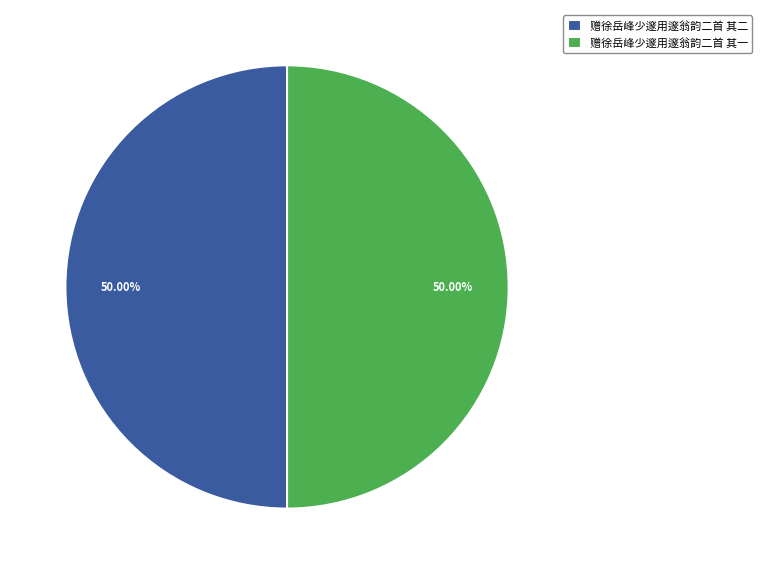

Approximately how many times larger is the value at 赠徐岳峰少邃用邃翁韵二首 其一 compared to 赠徐岳峰少邃用邃翁韵二首 其二?

1.0